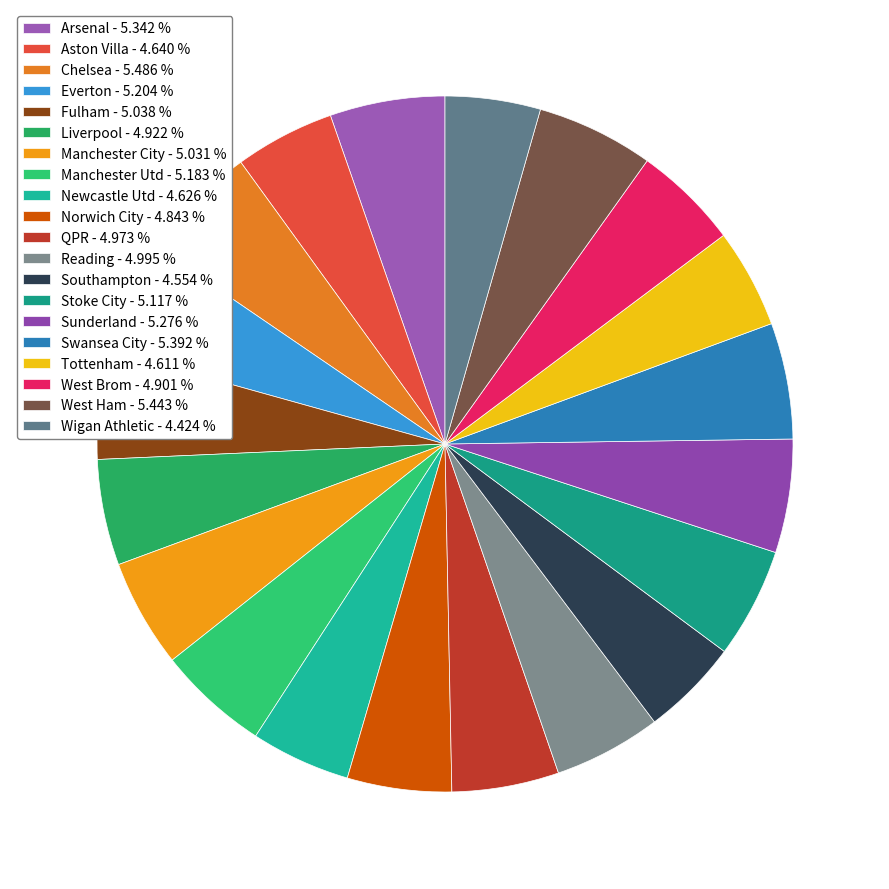

The Wigan Athletic slice represents 4% of the pie. True or false?

True